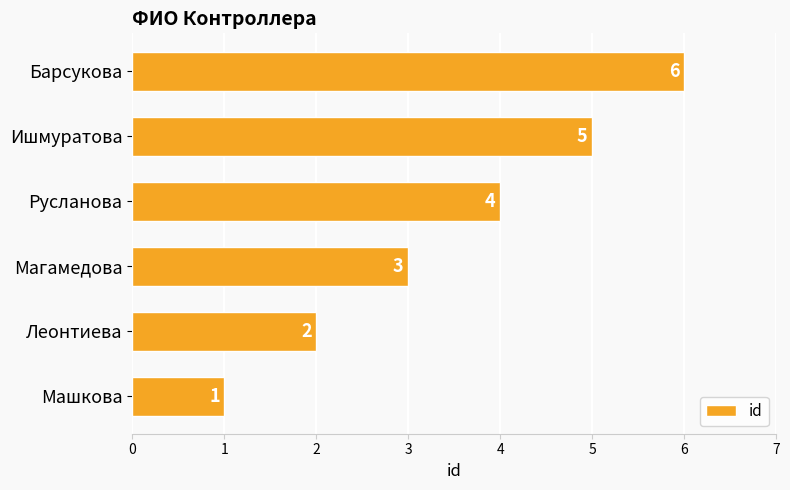

What is the ratio of the value at Русланова to the value at Барсукова?

0.7